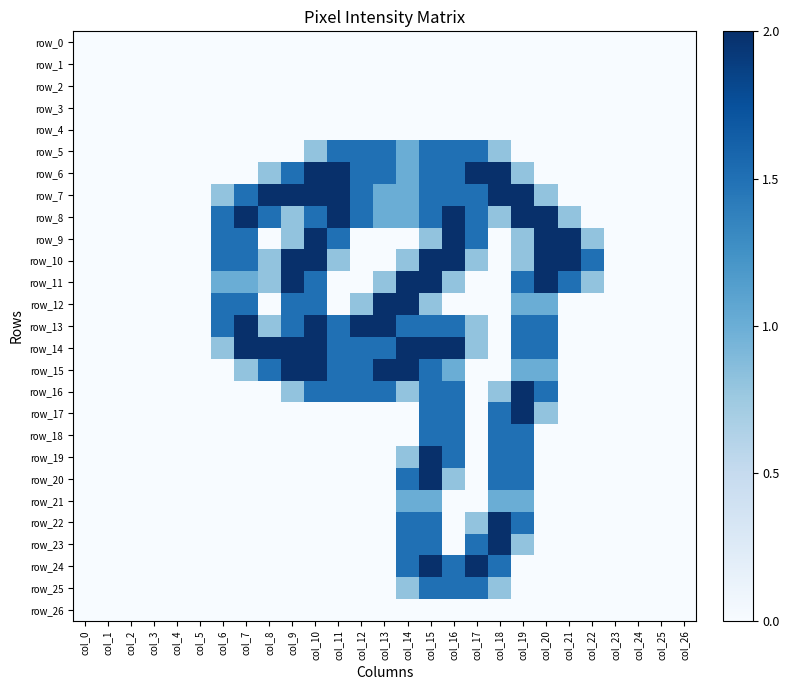

Which series changed the most between col_0 and col_17?

row_6